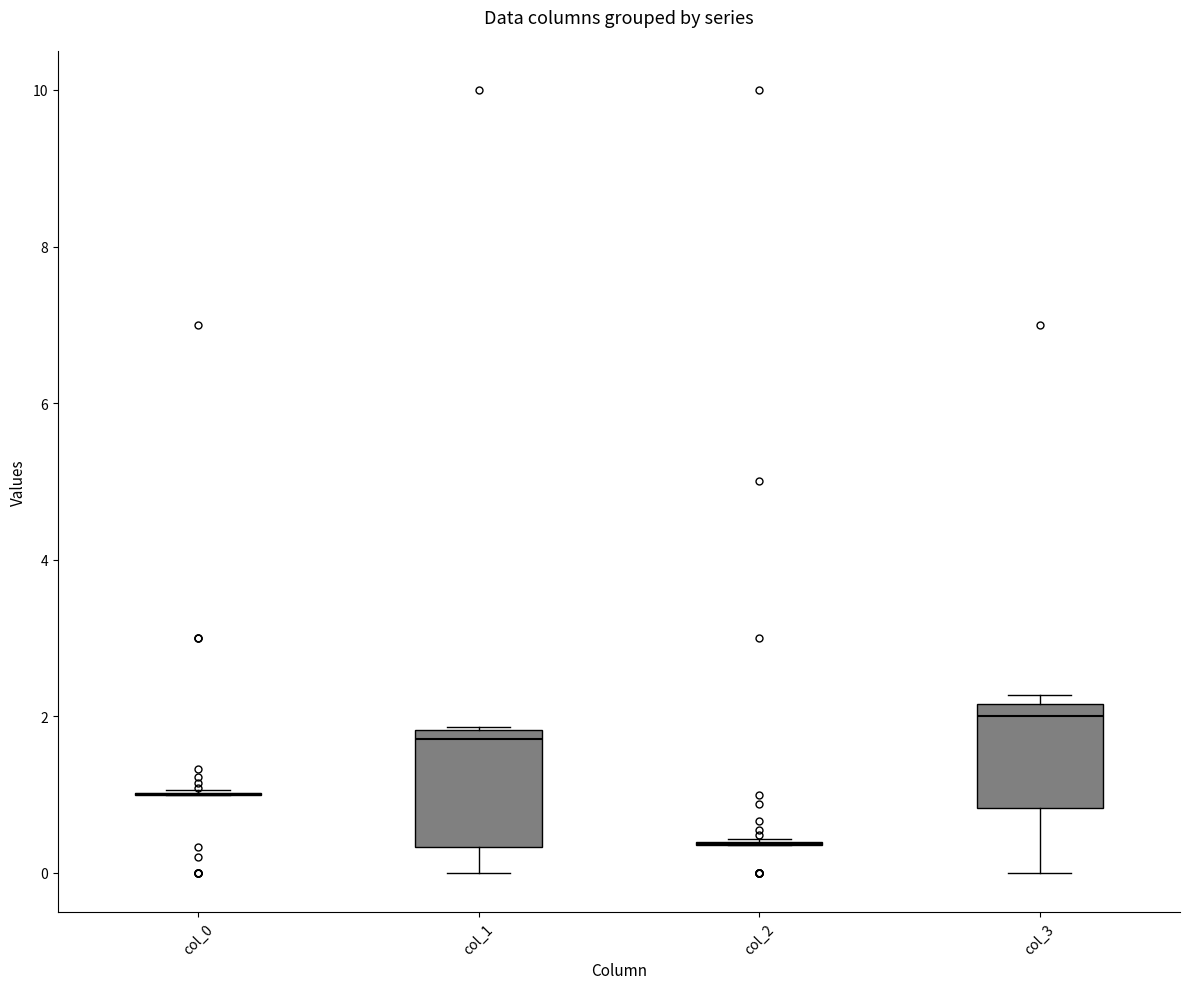

Where is the lower edge of the box for col_3 on the y-axis? The values are not printed on the chart, so give them approximately, as read against the axis.

0.8